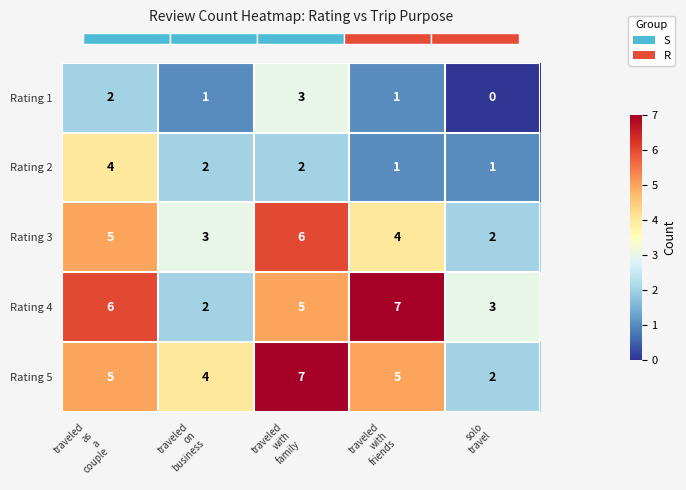

What is the average value of the Rating 1 series?

1